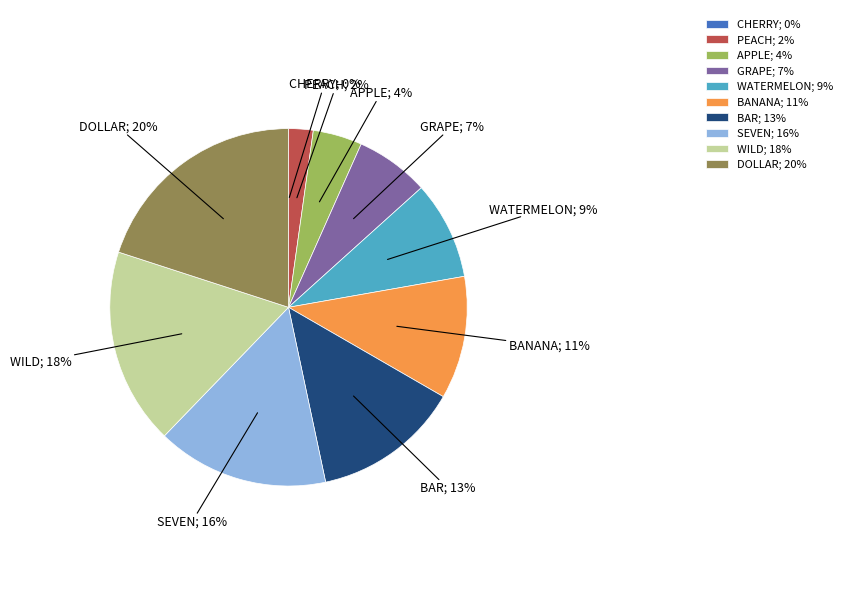

Do GRAPE; 7% and APPLE; 4% together represent more than half of the pie?

No